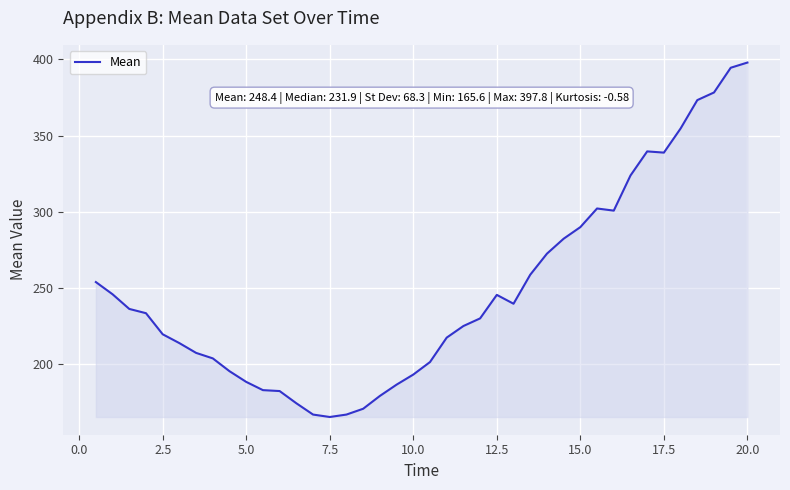

What is the greatest value displayed?

397.8